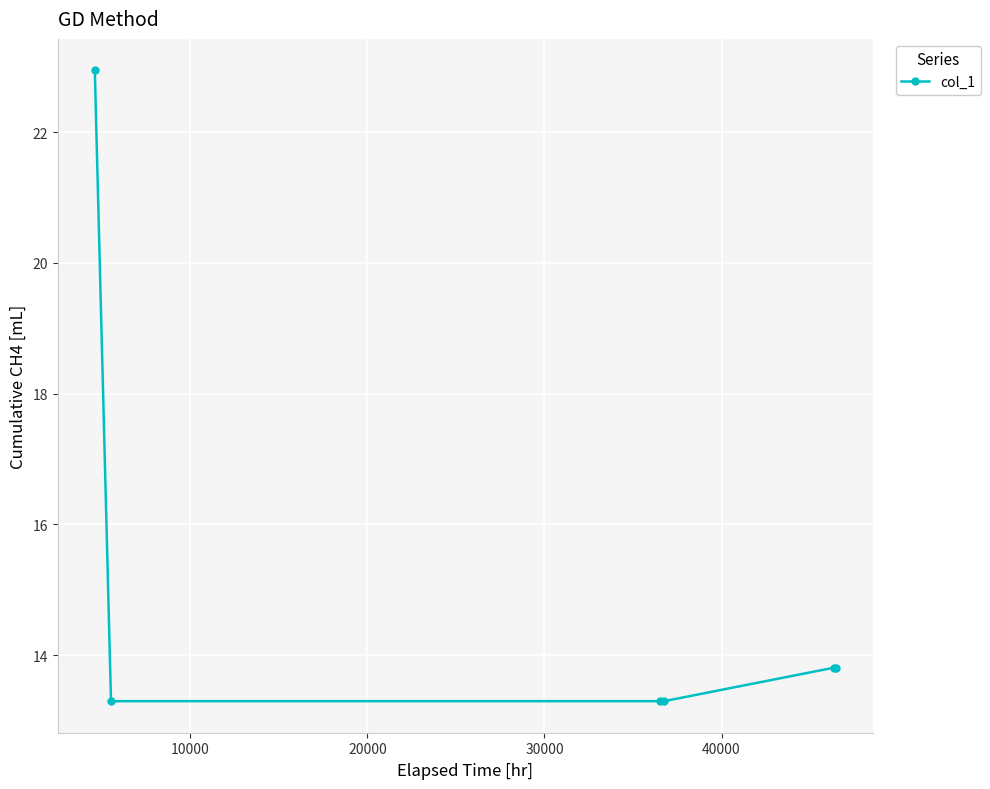

What is the value of the 5th point from the left?

13.8